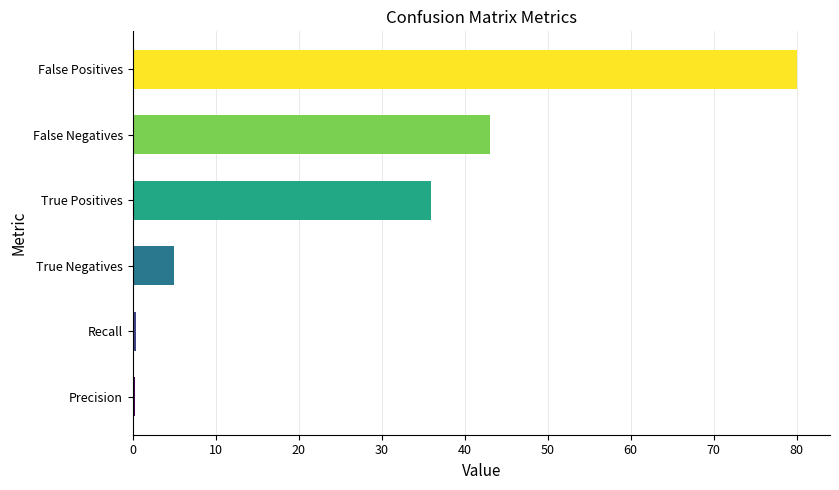

How many bars are there in total?

6